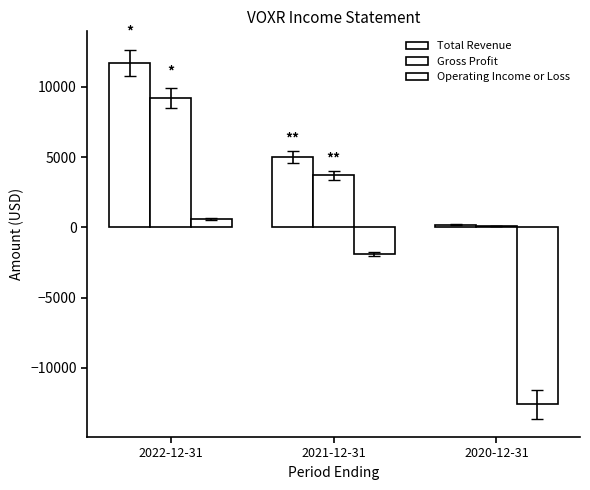

Where does the Operating Income or Loss series first go above -1900?

2022-12-31